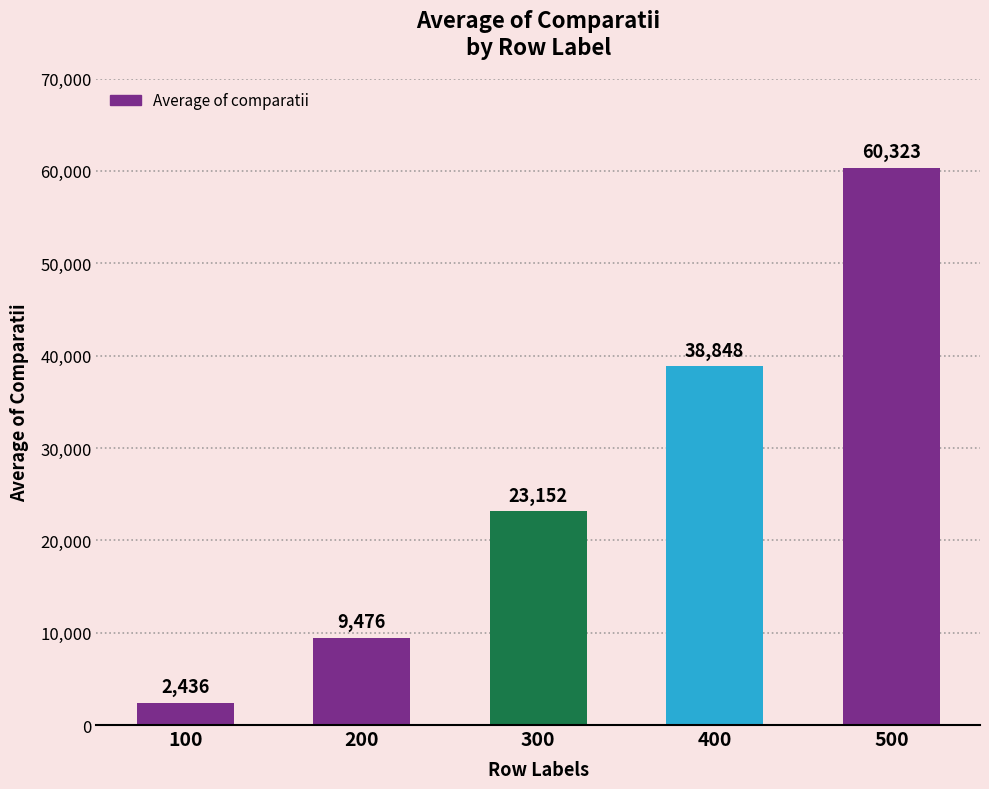

What is the sum of the values at 100 and 300?

25588